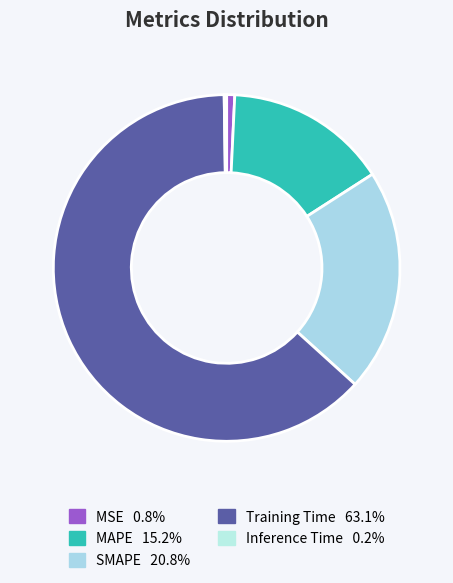

What portion of the pie excludes SMAPE?

79.2%